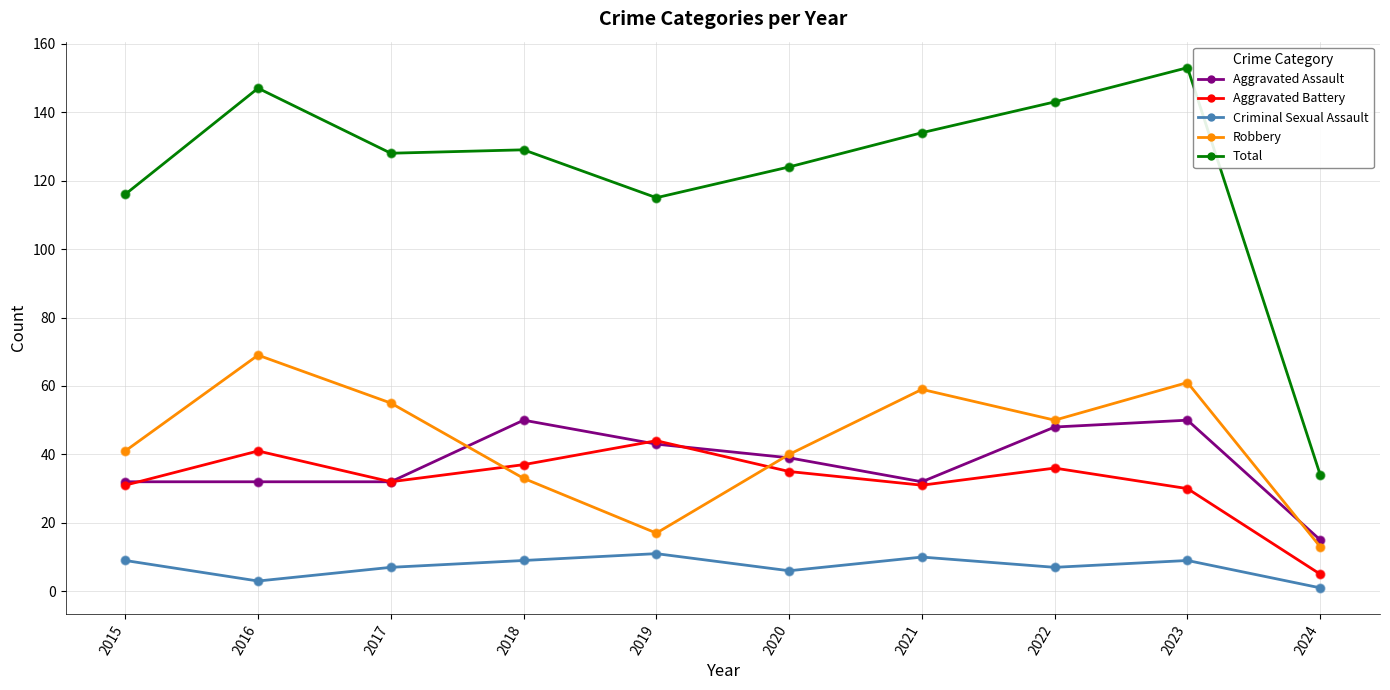

Is the value of Aggravated Battery at 2015 greater than the value of Robbery at 2024?

Yes